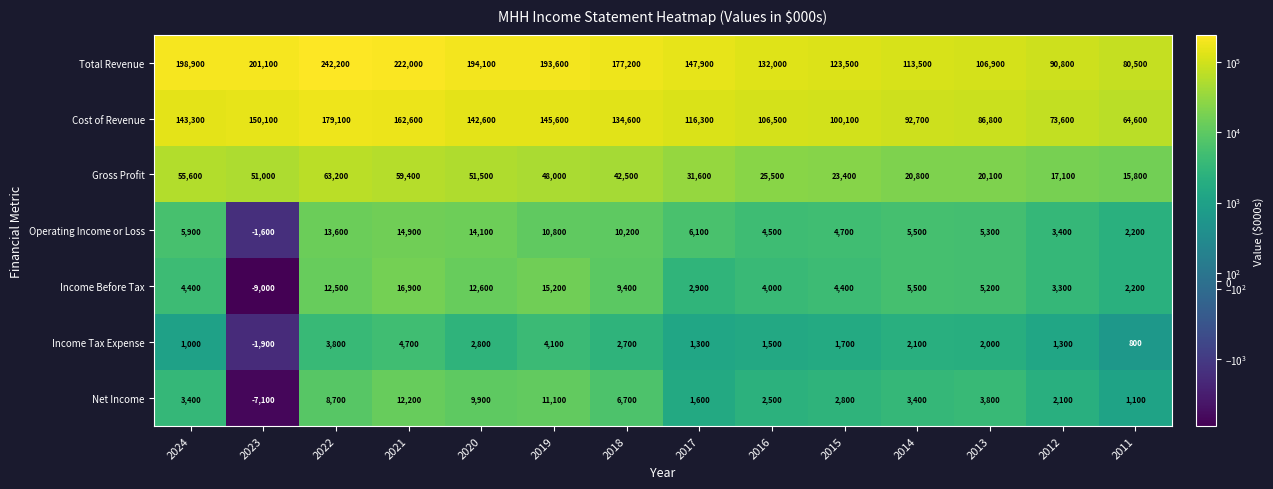

Between 2020 and 2017, which series saw the biggest shift?

Total Revenue